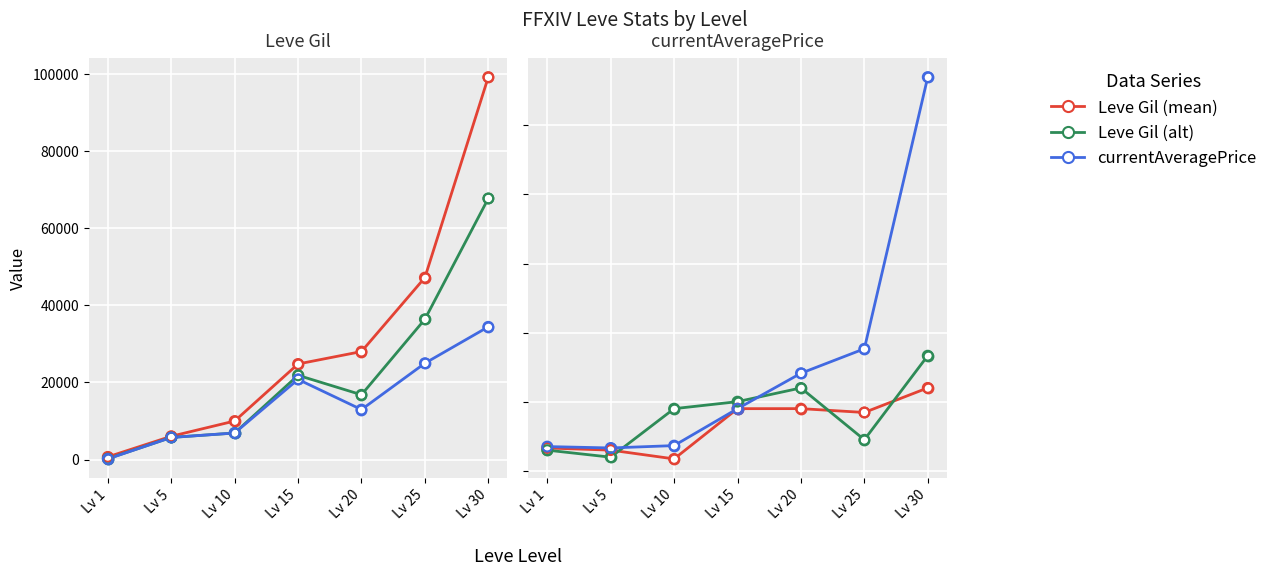

Which series contains the highest Y value?

currentAveragePrice